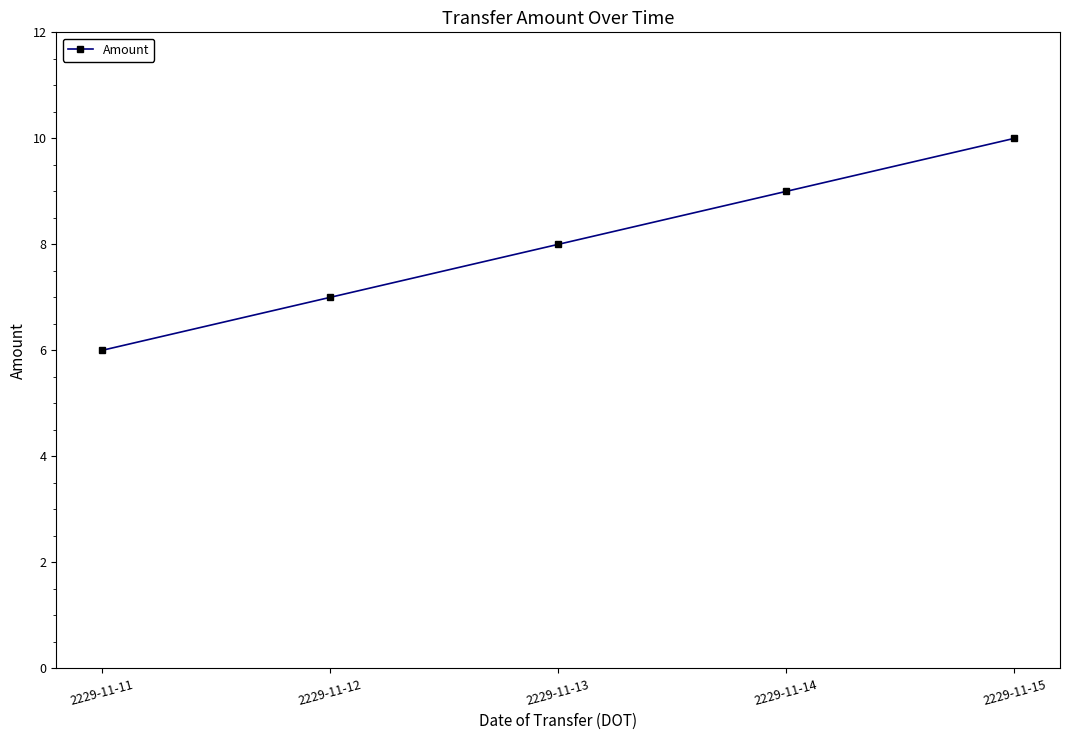

Reading left to right, extract all data points from this chart.

2229-11-11=6	2229-11-12=7	2229-11-13=8	2229-11-14=9	2229-11-15=10